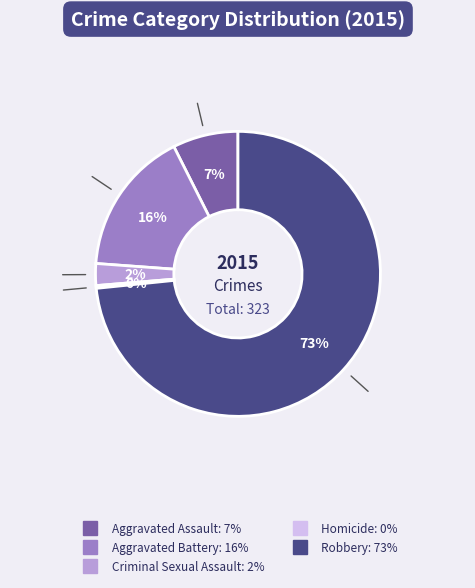

How many slices are in this pie chart?

5